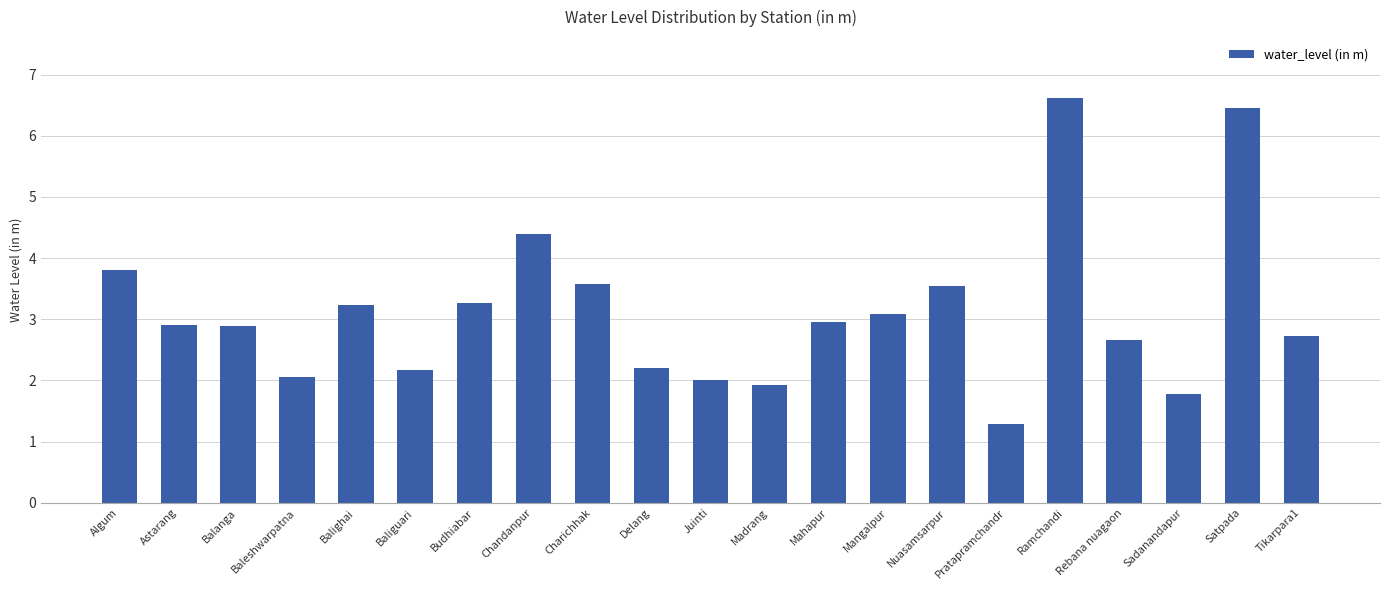

What is the sum of the values at Charichhak and Baliguari?

5.7